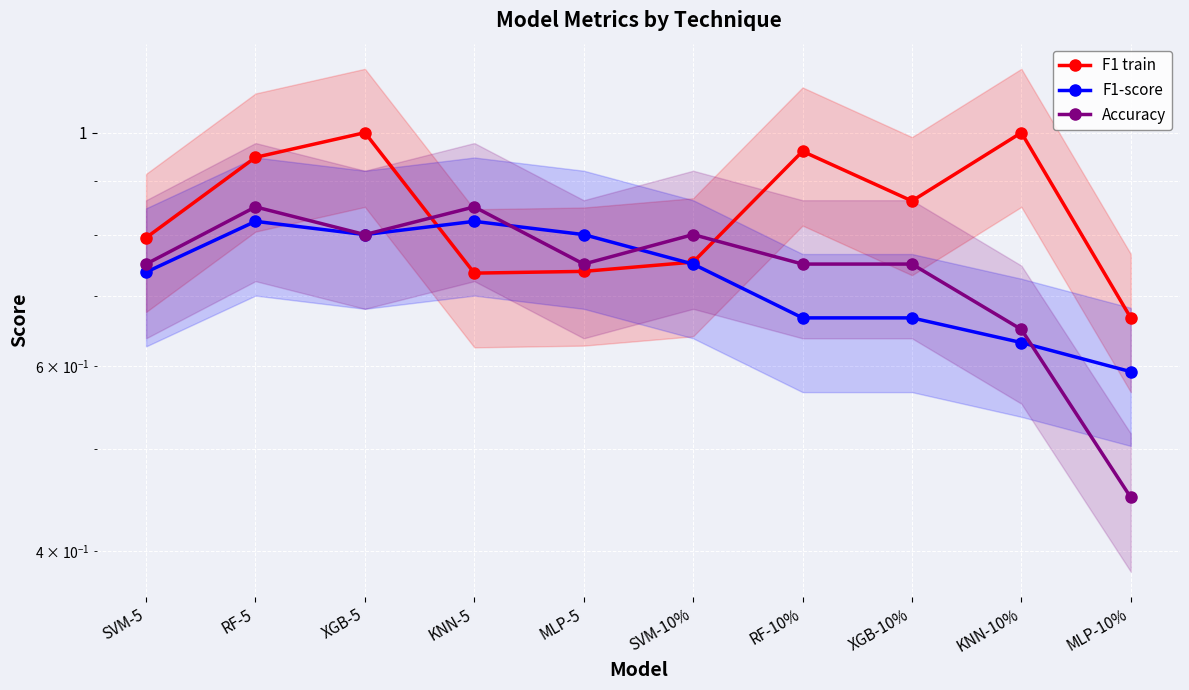

Where do F1 train and Accuracy first cross each other?

XGB-5 and KNN-5